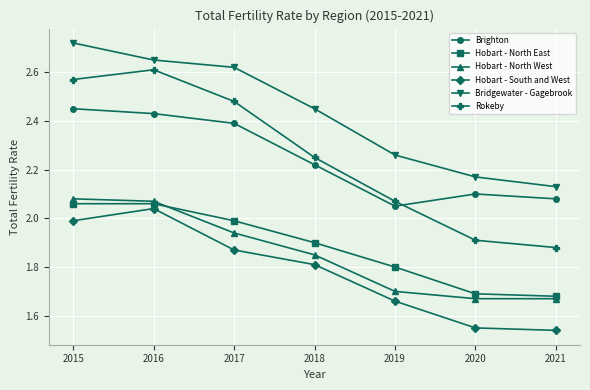

Which series has the largest range (max minus min)?

Rokeby